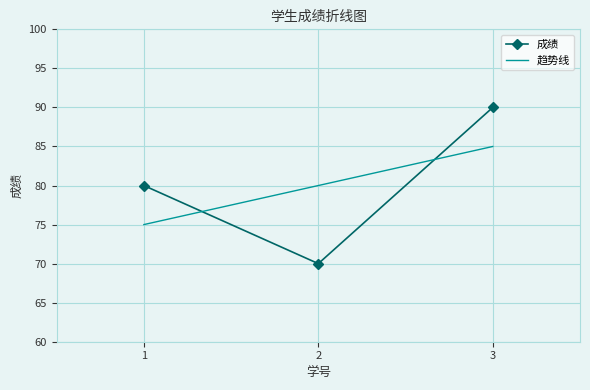

Between 1 and 2, which series saw the biggest shift?

成绩